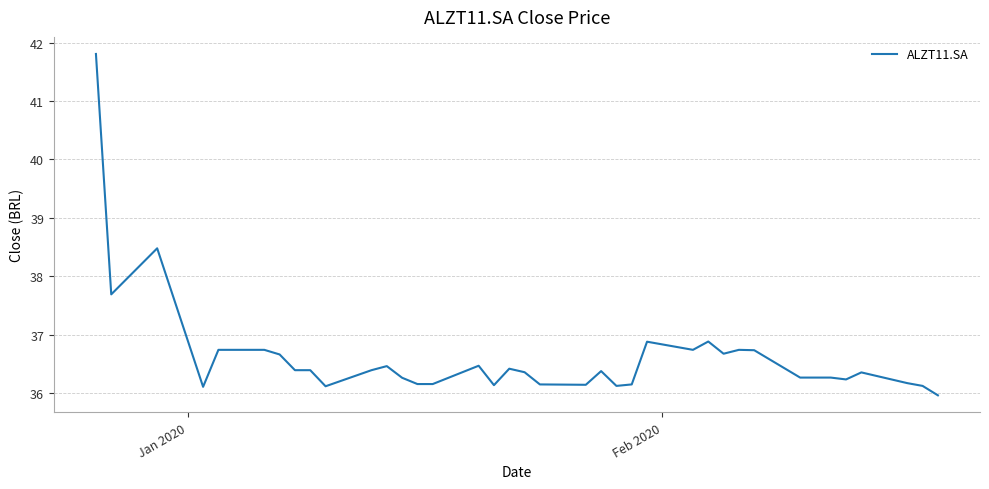

What is the difference between the maximum and minimum values?

5.8